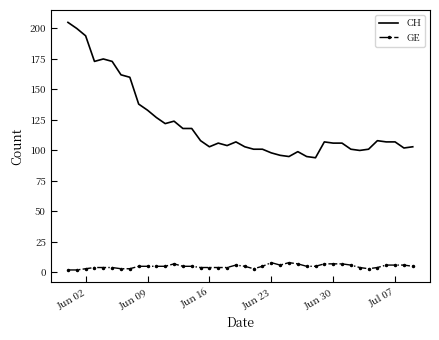

Which series has the widest spread of values?

CH